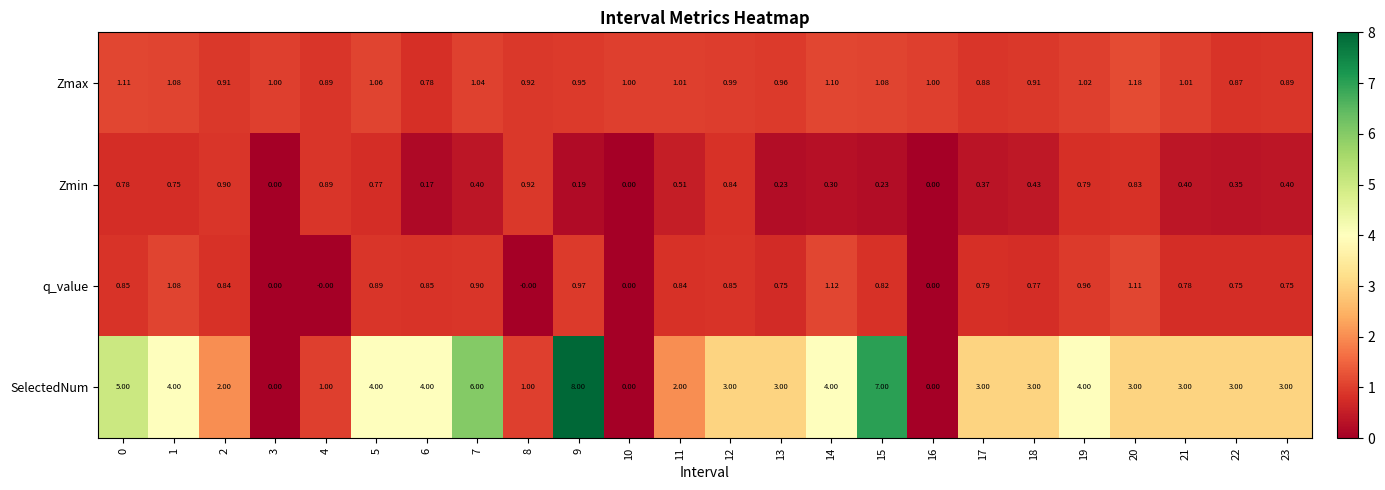

List the series in order of their peak value, highest first.

SelectedNum, Zmax, q_value, Zmin